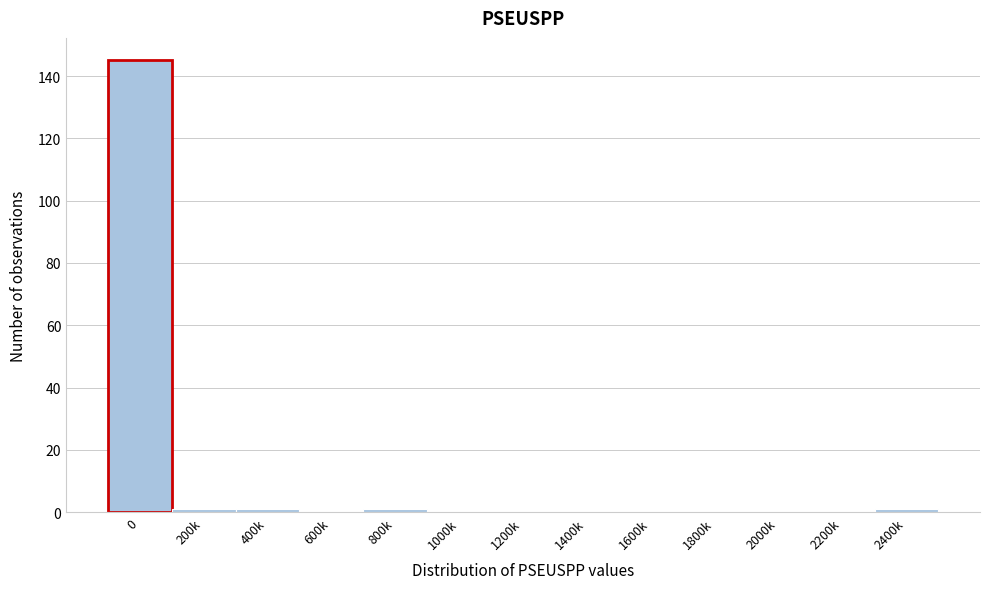

Reading left to right, what are all the values shown in this chart?

0=145	200k=1	400k=1	600k=0	800k=1	1000k=0	1200k=0	1400k=0	1600k=0	1800k=0	2000k=0	2200k=0	2400k=1